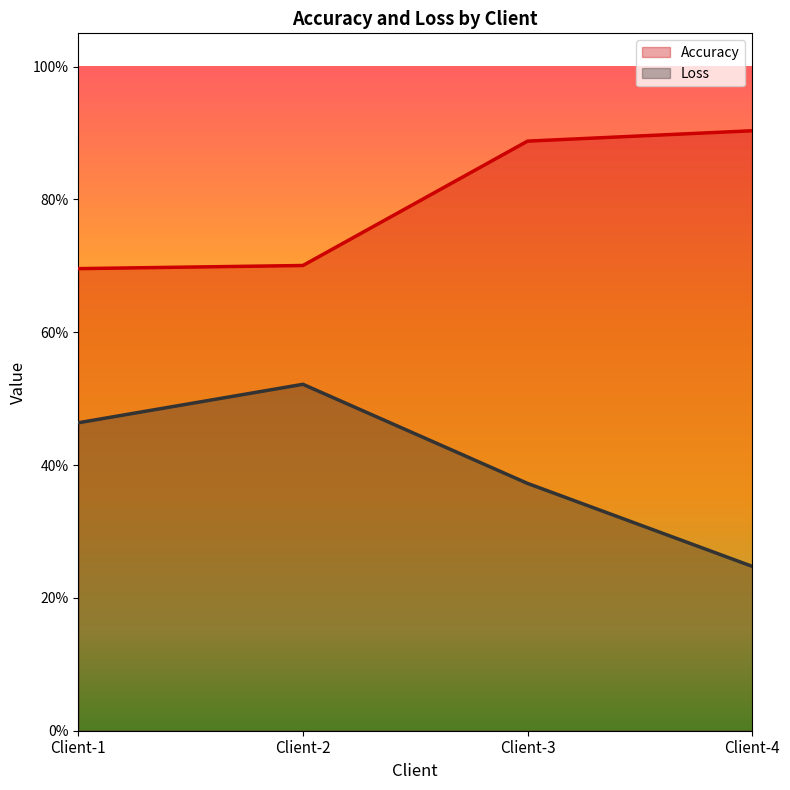

At Client-2, list the series in order from smallest to largest.

Loss, Accuracy